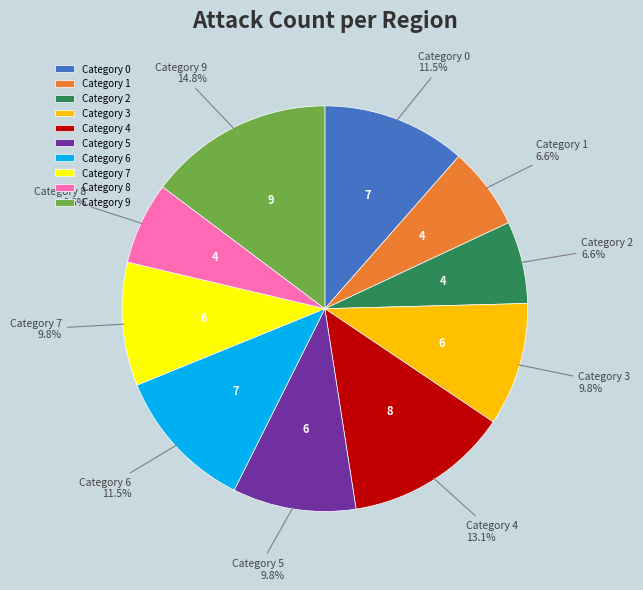

What is the largest slice in the pie chart?

Category 9